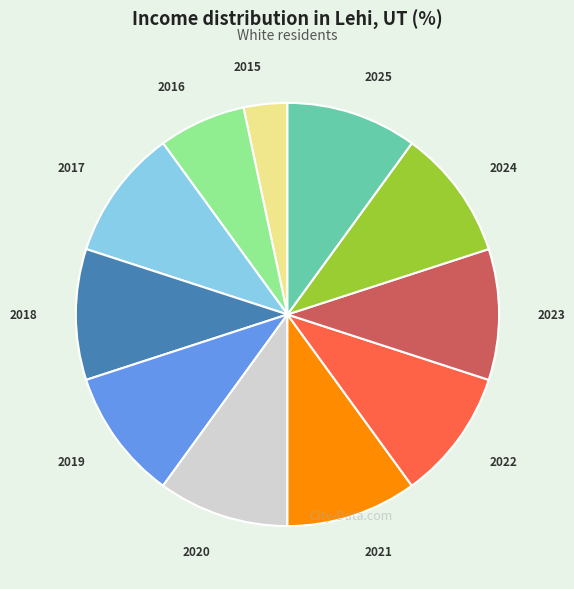

What is the ratio of the value at 2015 to the value at 2022?

0.3